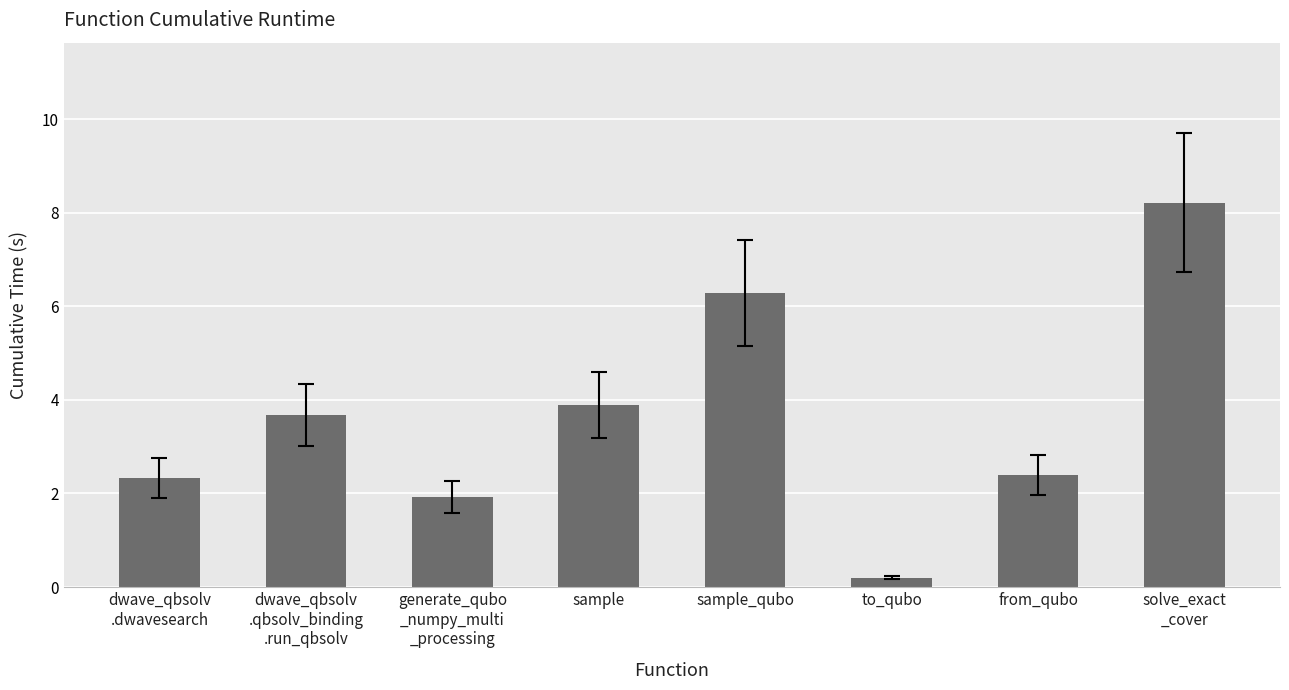

At which category does the chart reach its minimum across all series?

to_qubo